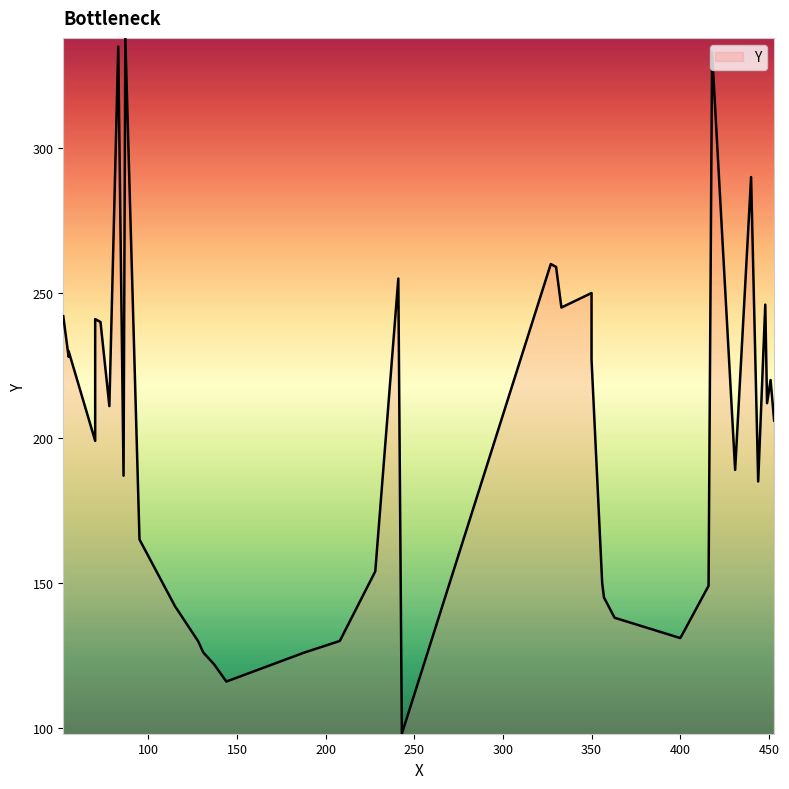

What is the label of the 24th point from the left?

451